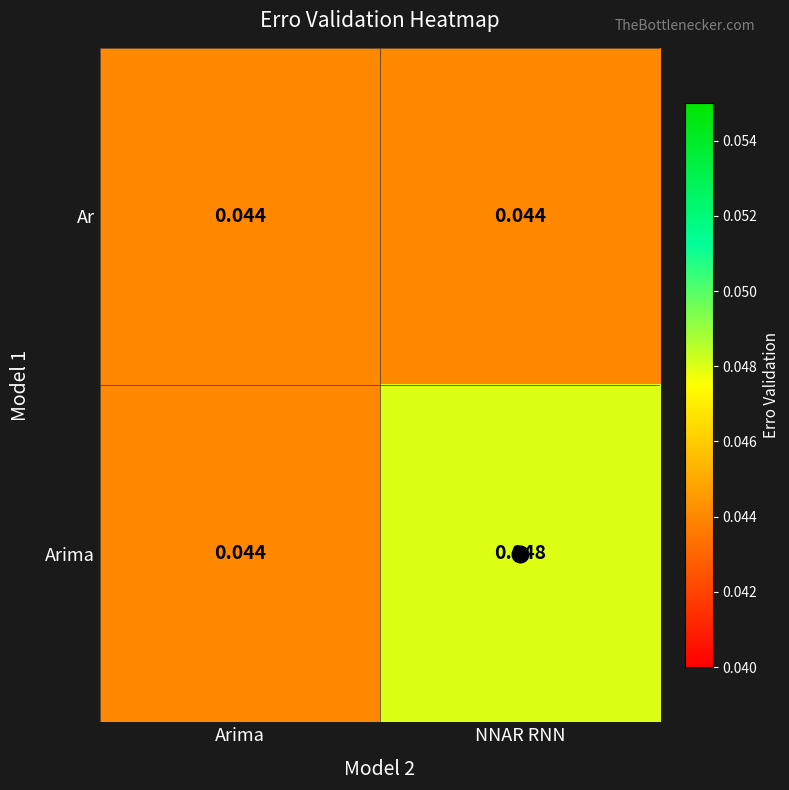

Which series has the largest total across all categories?

Arima